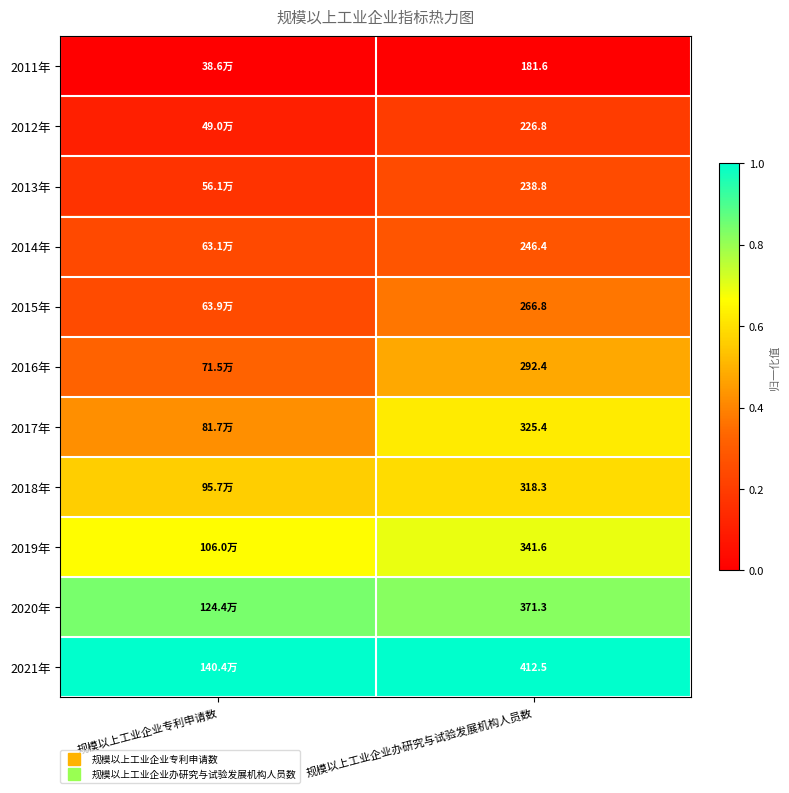

At which category is the sum across all series the highest?

规模以上工业企业办研究与试验发展机构人员数